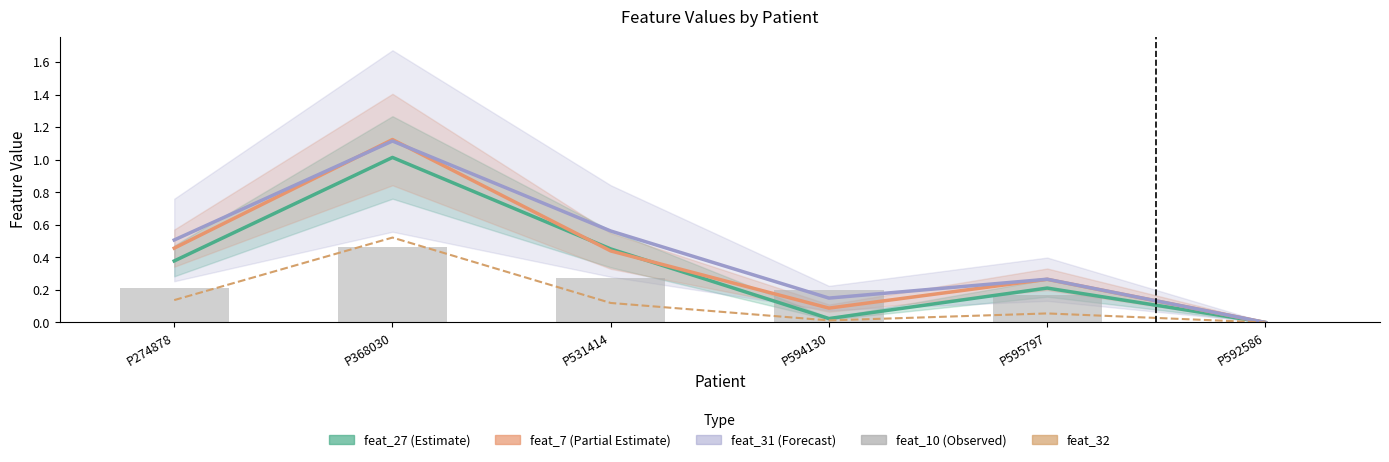

What is the label of the 6th bar from the right?

P274878